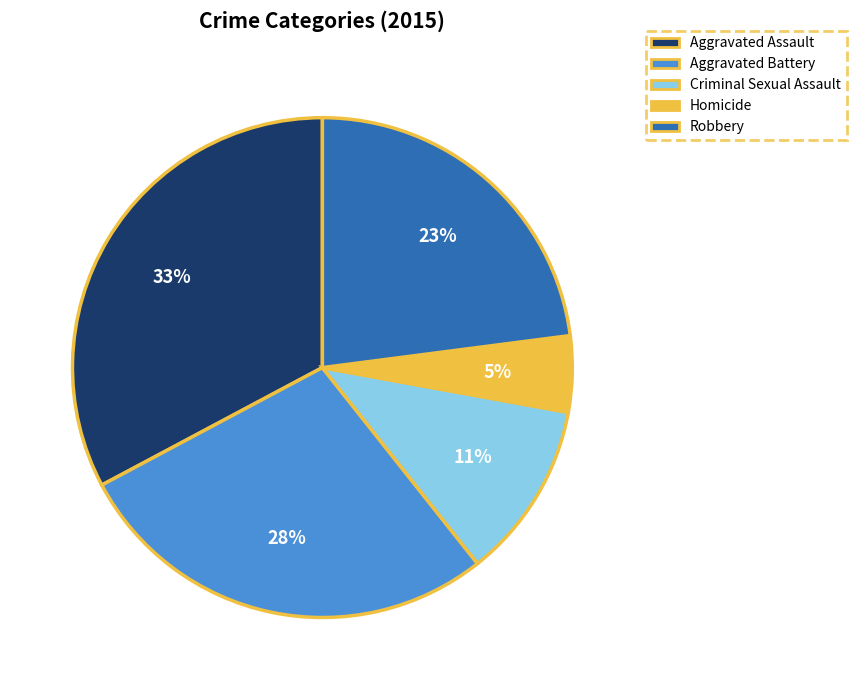

Which category has the smallest portion of the pie?

Homicide